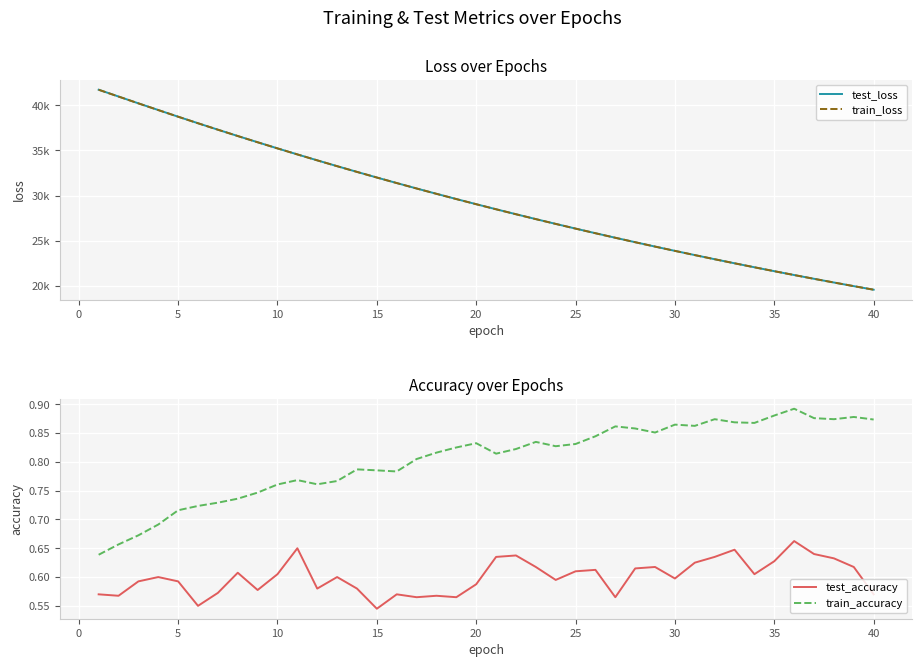

True or false: test_accuracy and train_accuracy cross at least once.

False